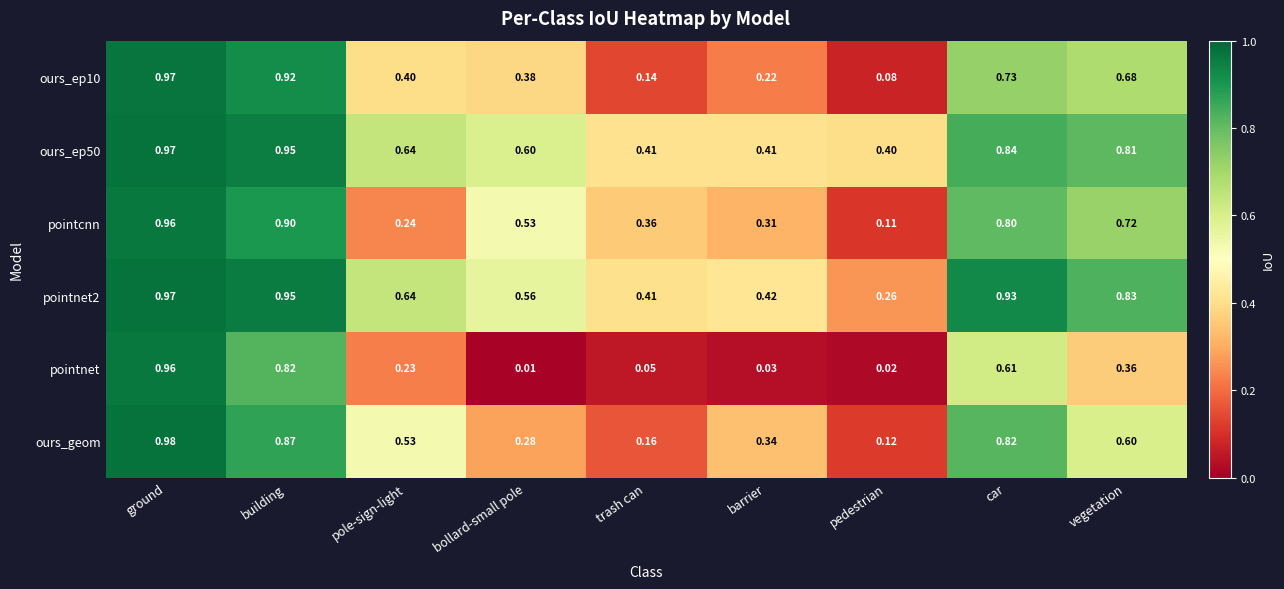

At how many categories does at least one series exceed 0?

9